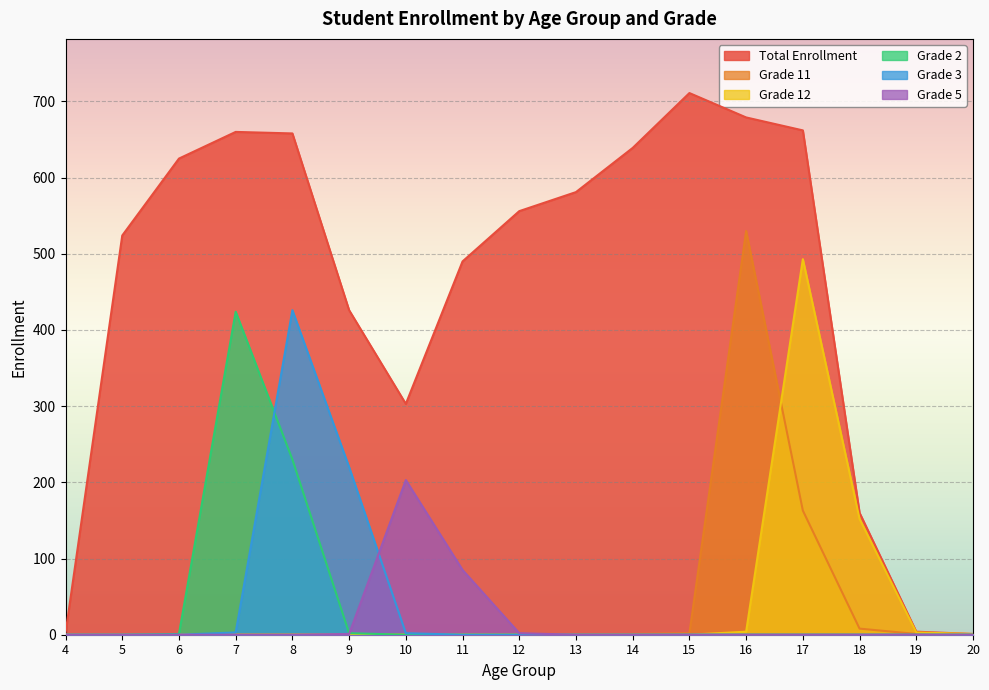

How many series are shown in this chart?

6